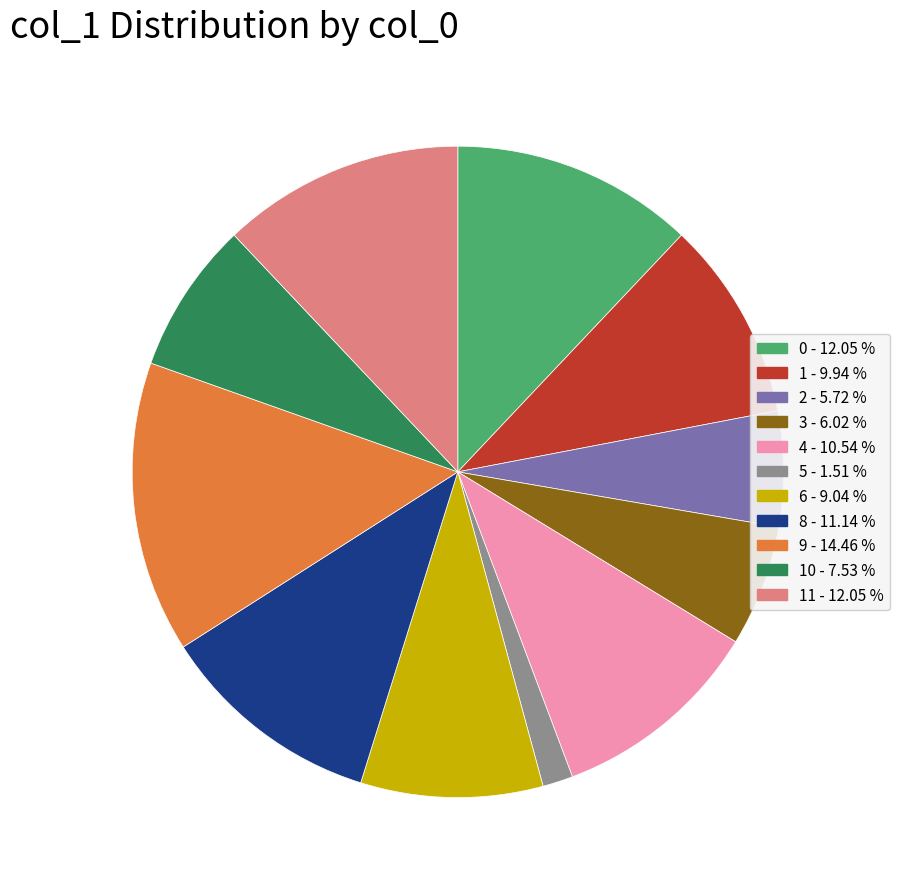

Does any single category account for the majority?

No